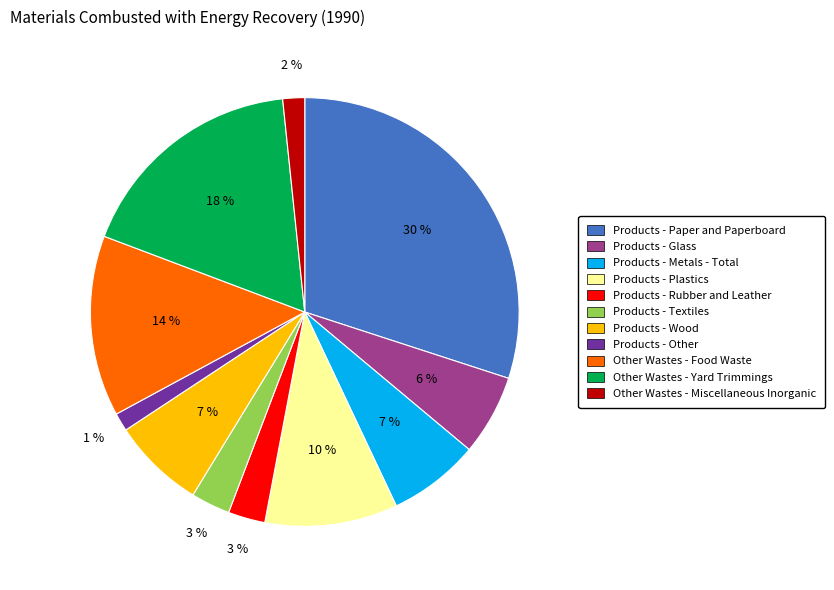

Do Products - Wood and Other Wastes - Food Waste together represent more than half of the pie?

No